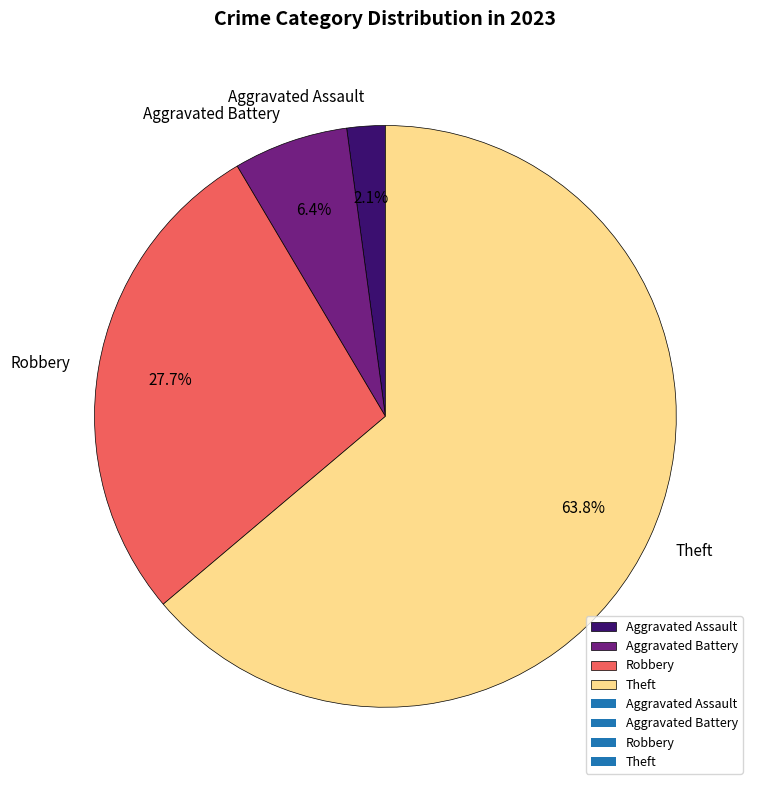

What percentage is the Robbery slice, to the nearest percent?

28%